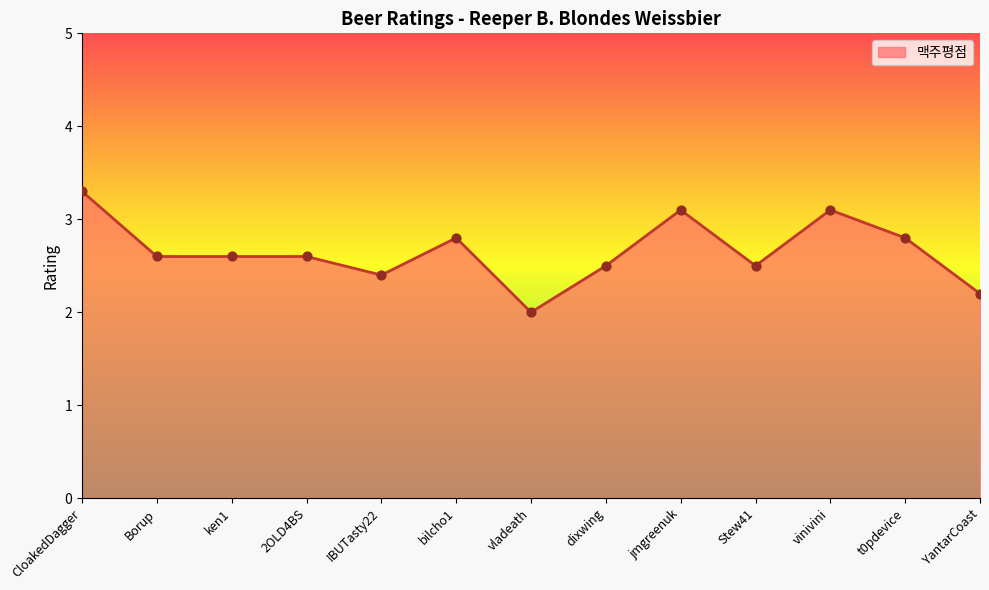

Approximately how many times larger is the value at t0pdevice compared to bilcho1?

1.0